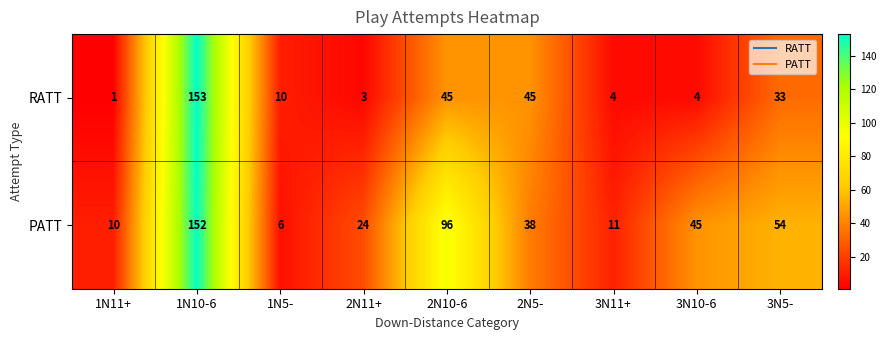

How many data points in RATT are less than 10?

4